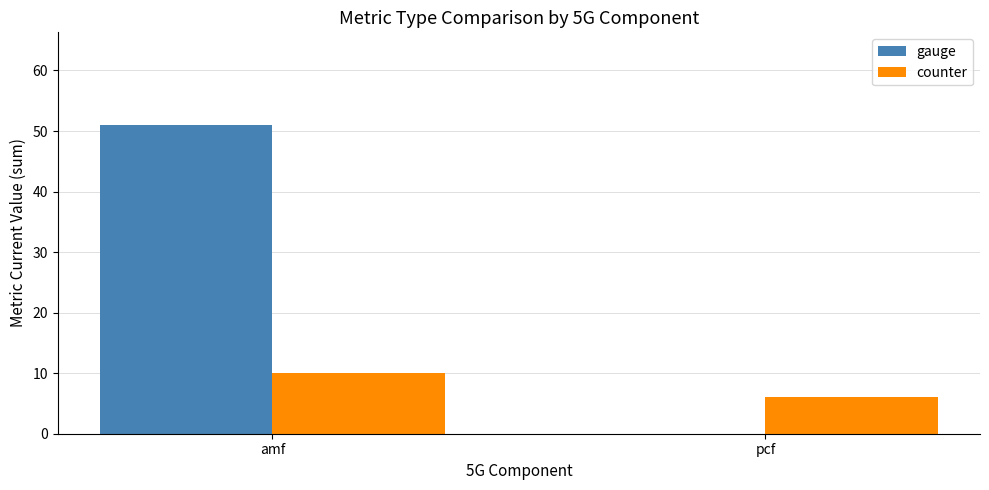

Which series changed the most between amf and pcf?

gauge